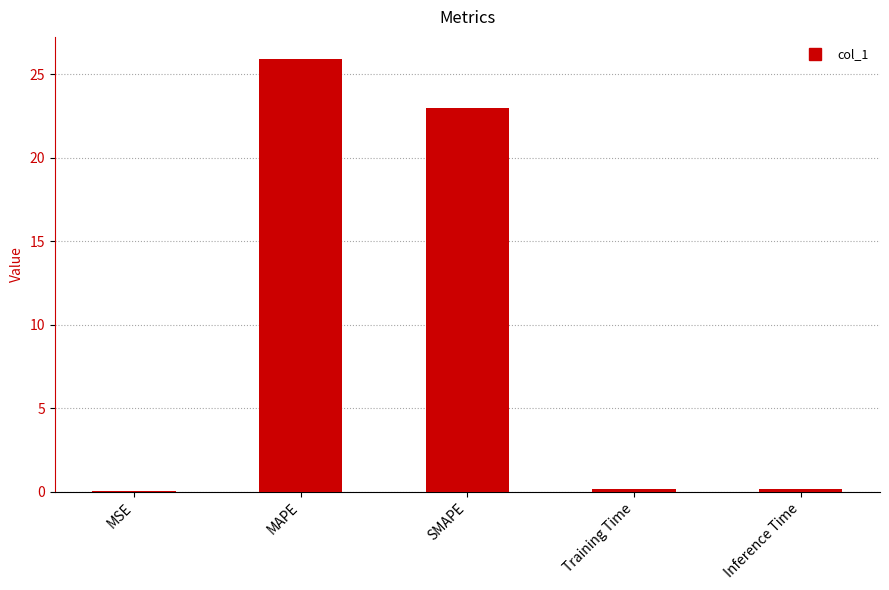

What is the change in value from MSE to SMAPE?

+22.9